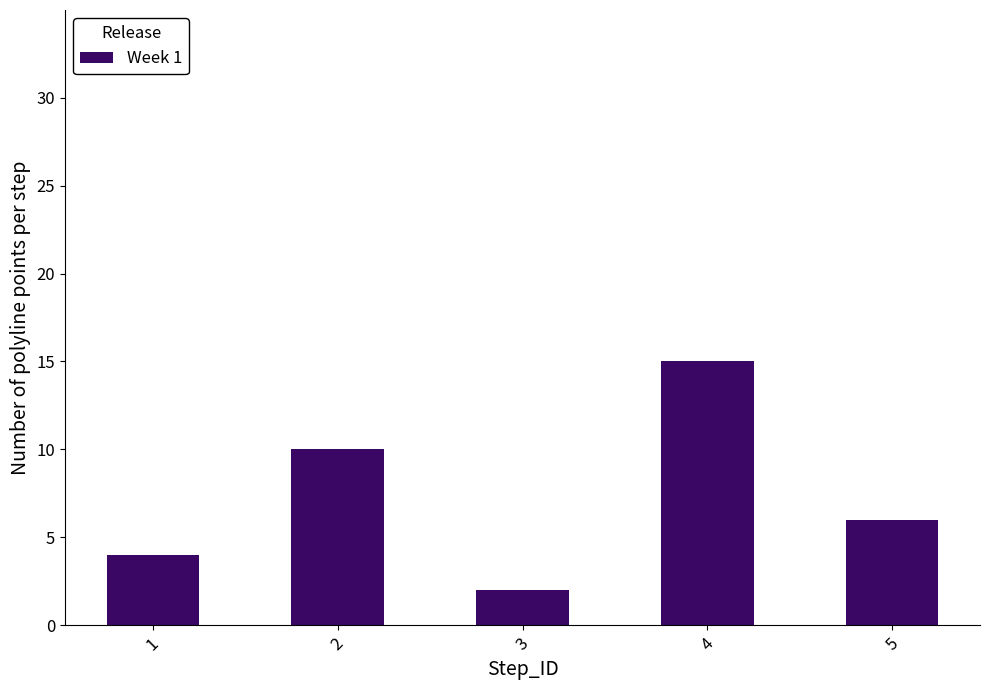

What is the sum of all values?

37